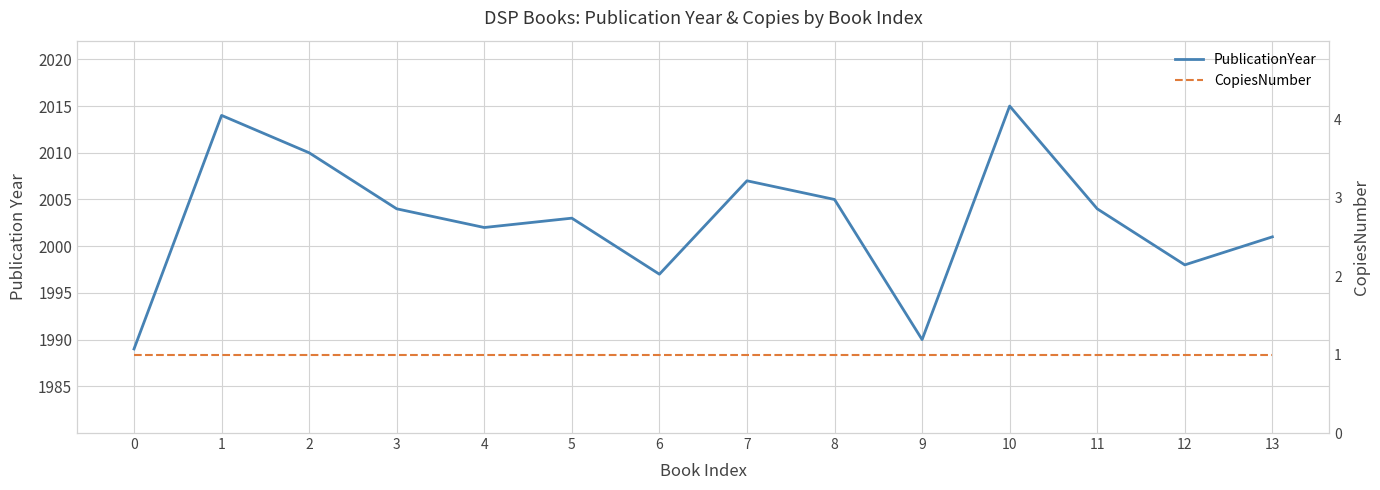

How many lines are shown in the chart?

2